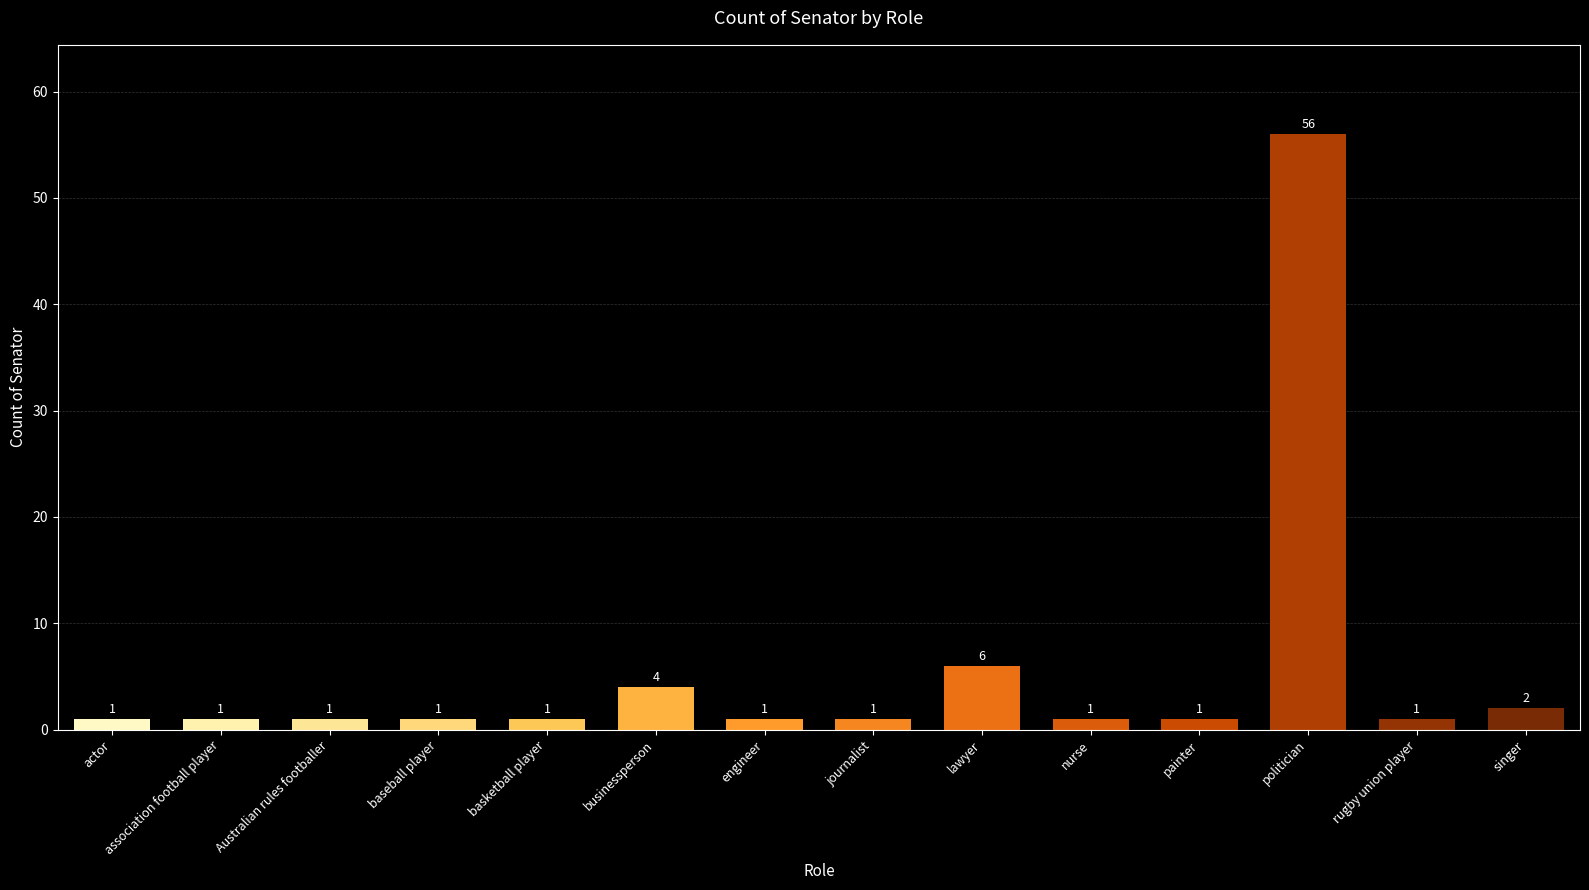

What is the maximum value shown in the chart?

56